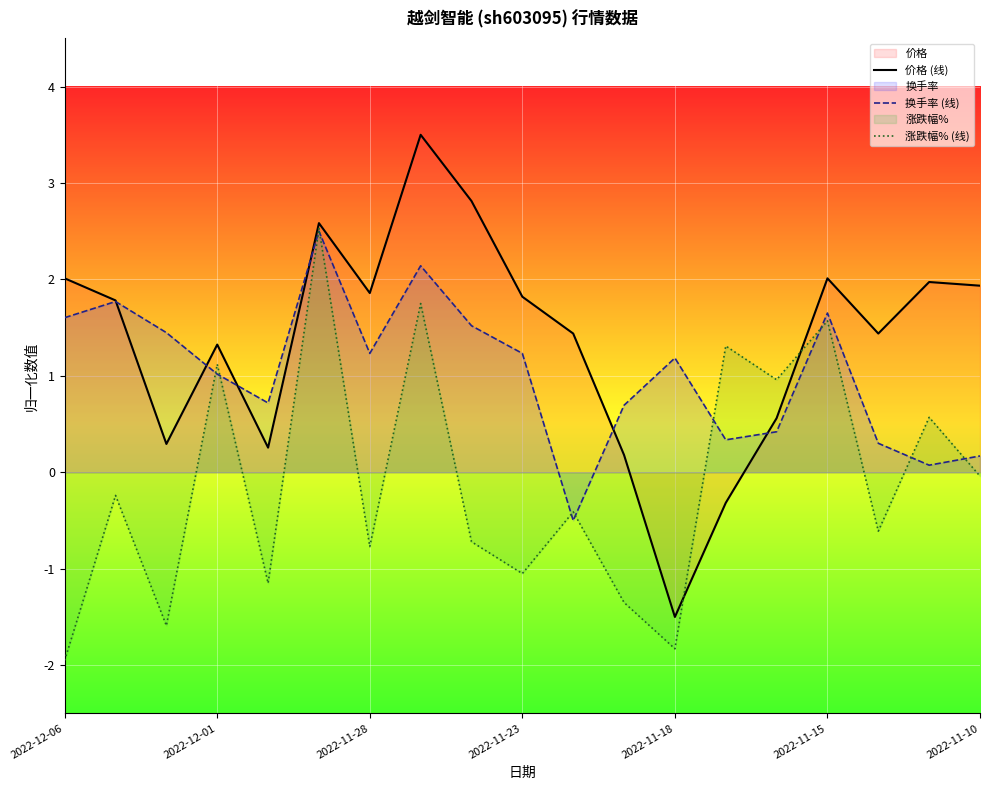

What is the smallest value displayed?

-1.9